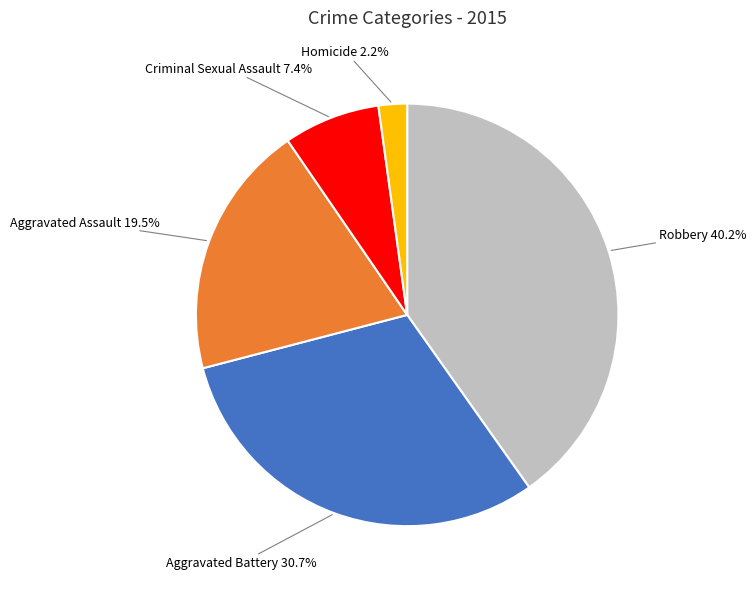

Does any single category account for the majority?

No